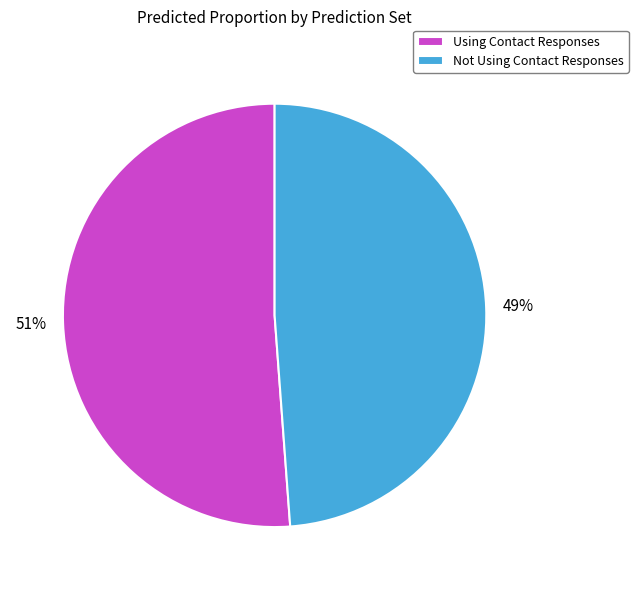

How many segments does this pie chart have?

2